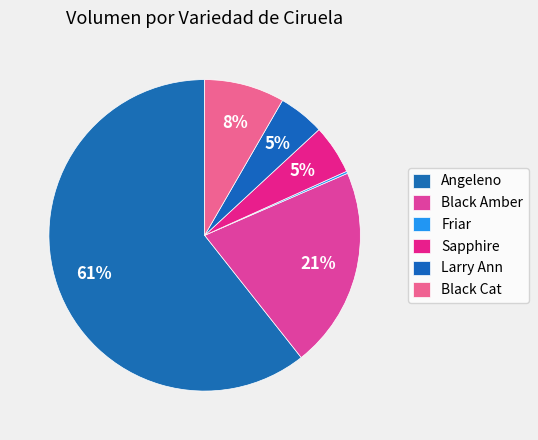

To the nearest percent, what is the difference between the Friar and Angeleno slice percentages?

60%